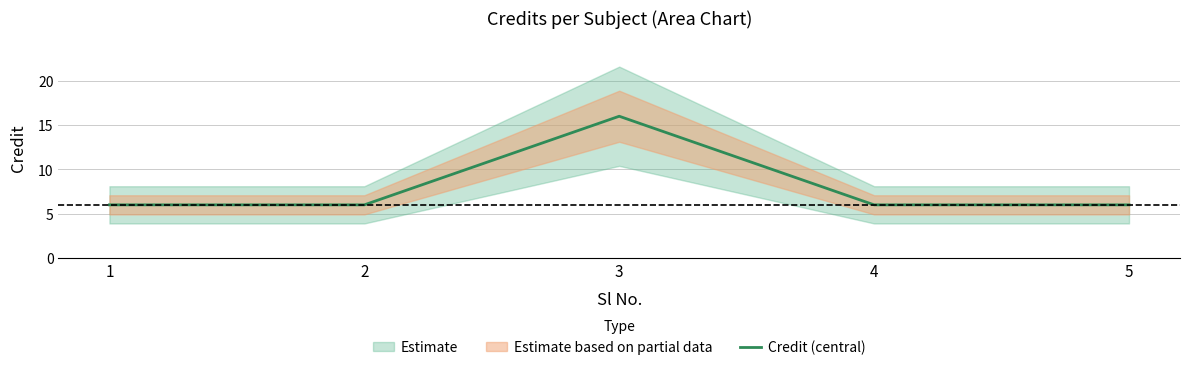

Rank the categories by value from lowest to highest.

1, 2, 4, 5, 3